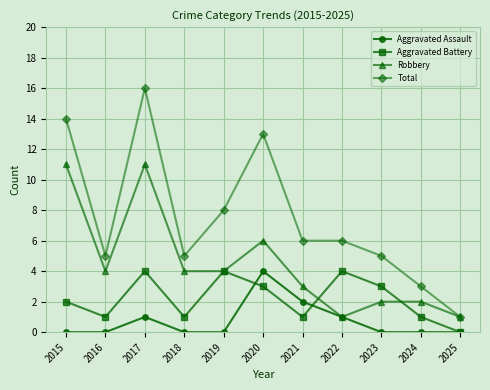

Where does the Total series first go above 6?

2015